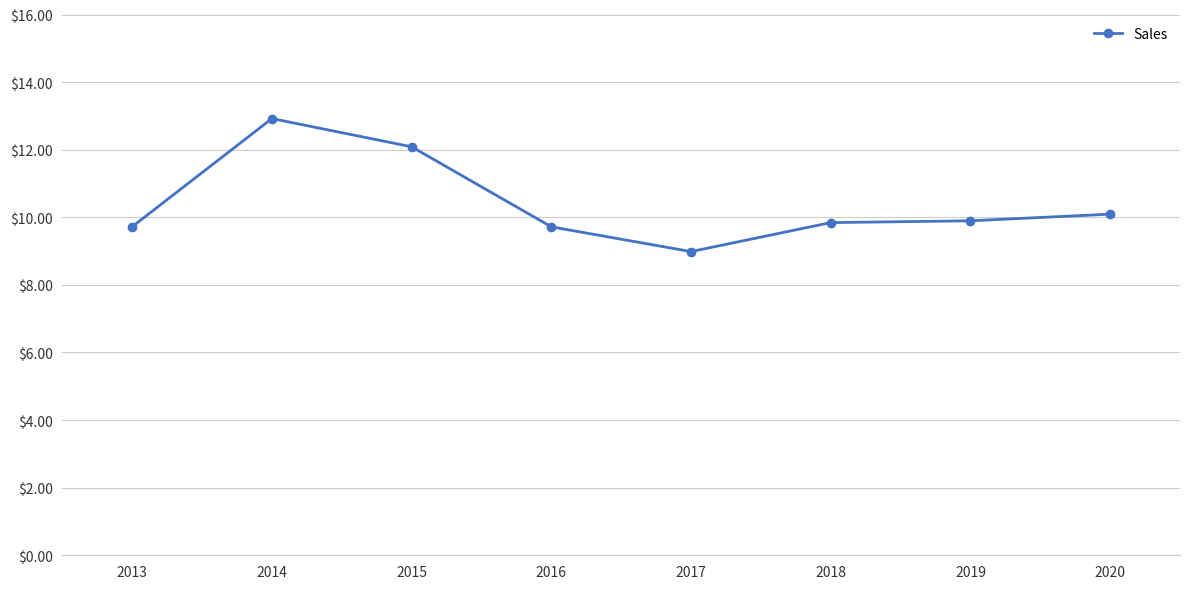

What is the change in value from 2014 to 2016?

-3203